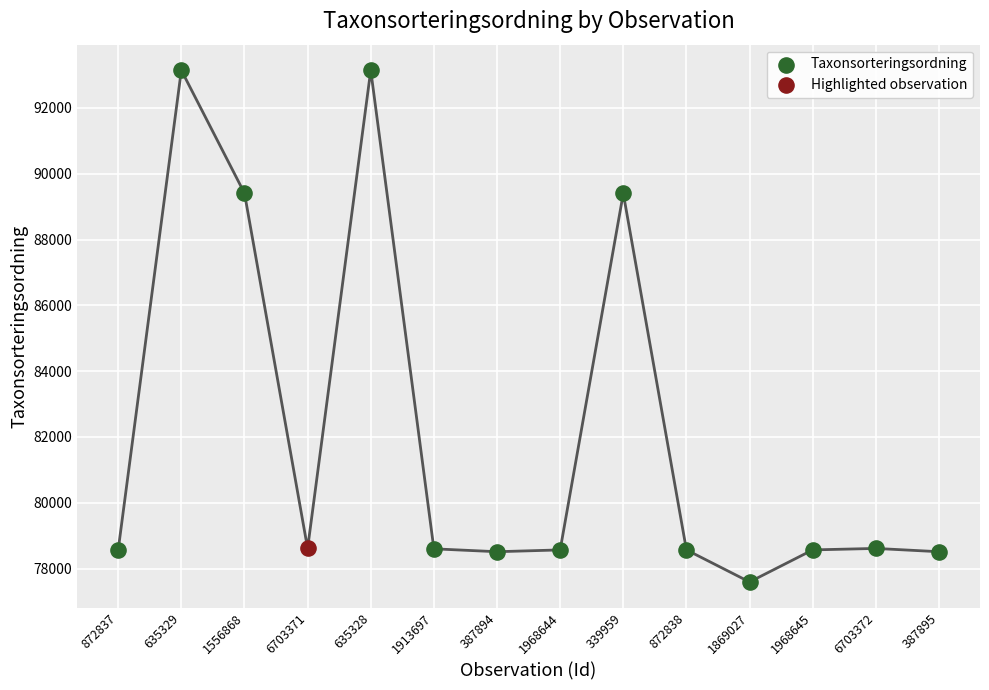

What is the ratio of the value at 6703372 to the value at 635329?

0.8